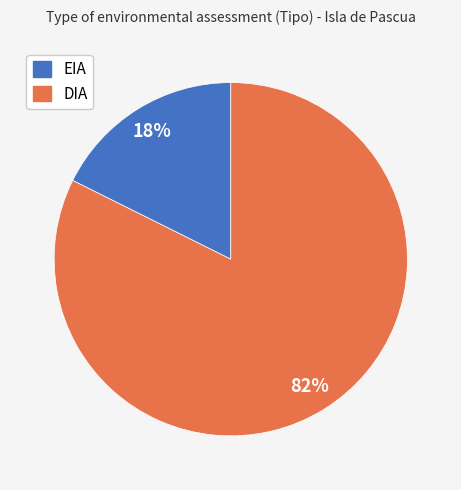

Which slice is the smallest?

EIA